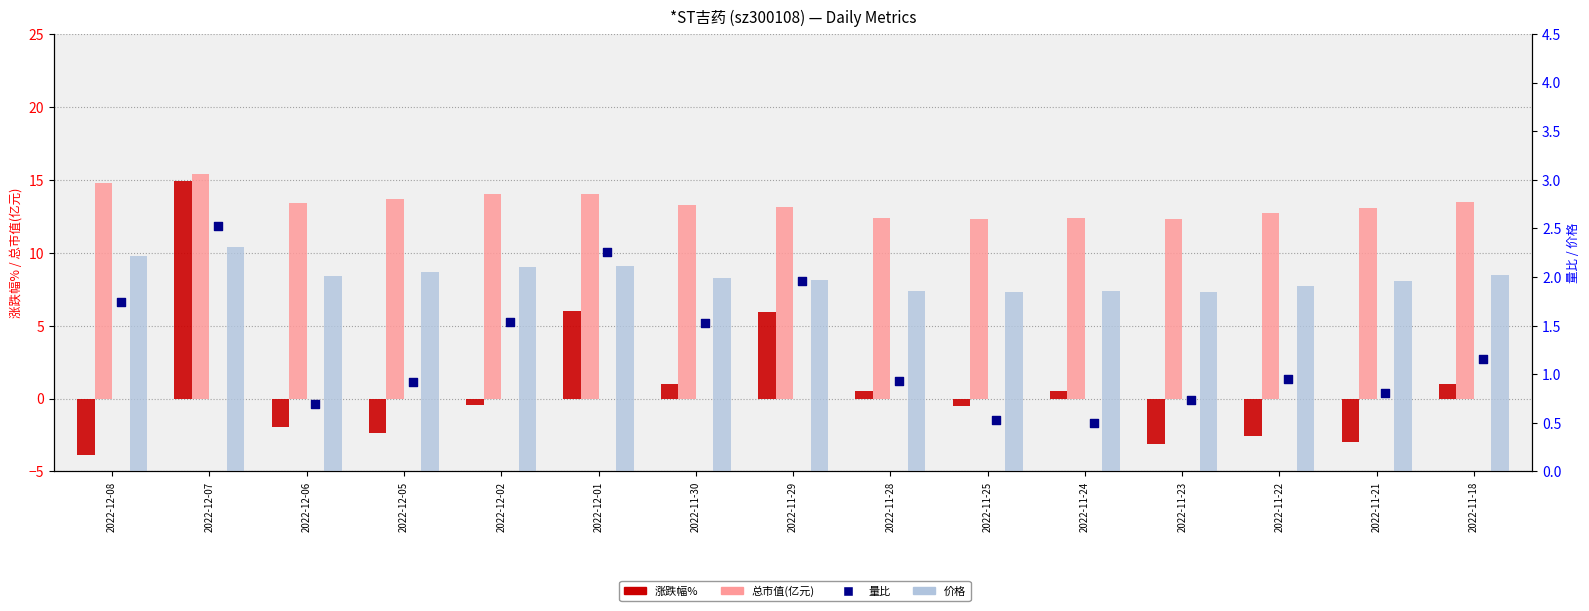

Which series has the largest total across all categories?

总市值(亿元)